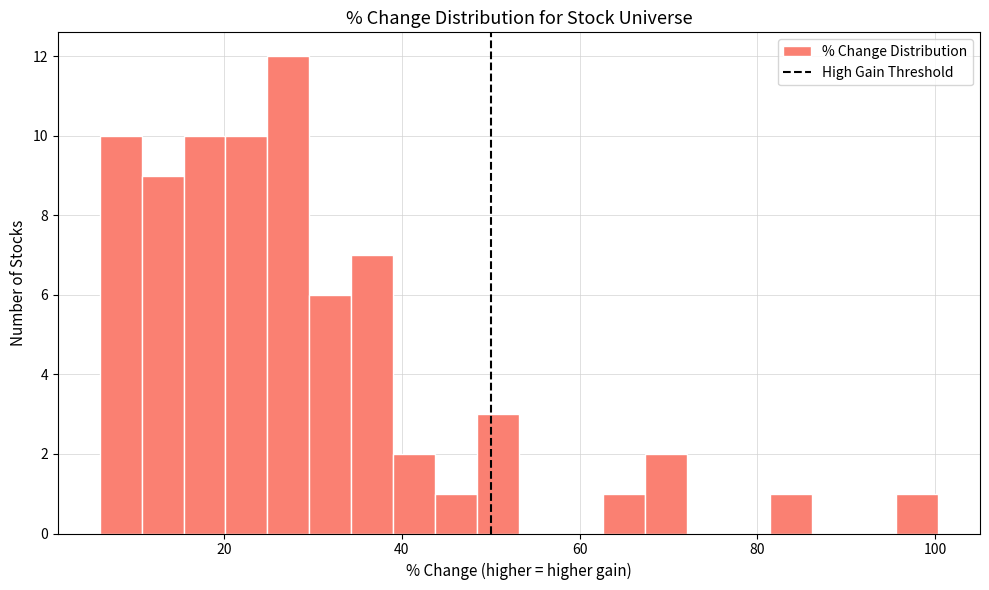

Around what value on the x-axis is the tallest bar? Give the approximate position of its centre, as read against the axis.

28